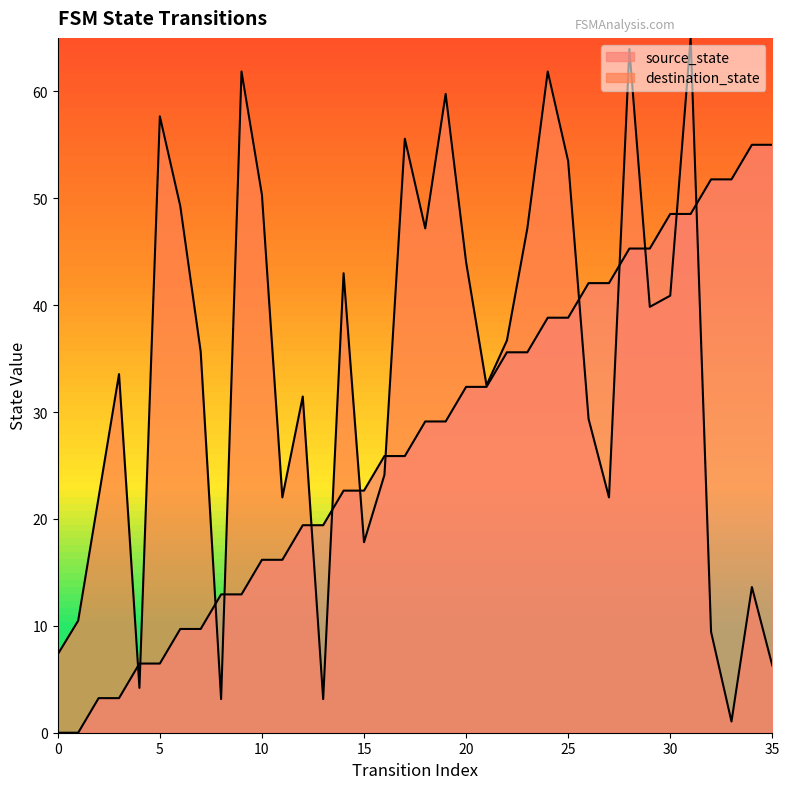

What is the value of the destination_state point at the 1st from the left?

7.3